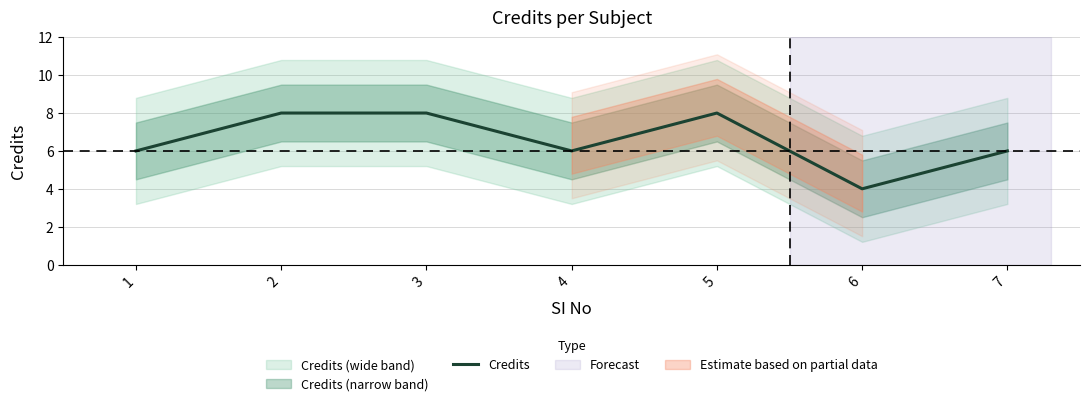

What is the sum of all values?

46